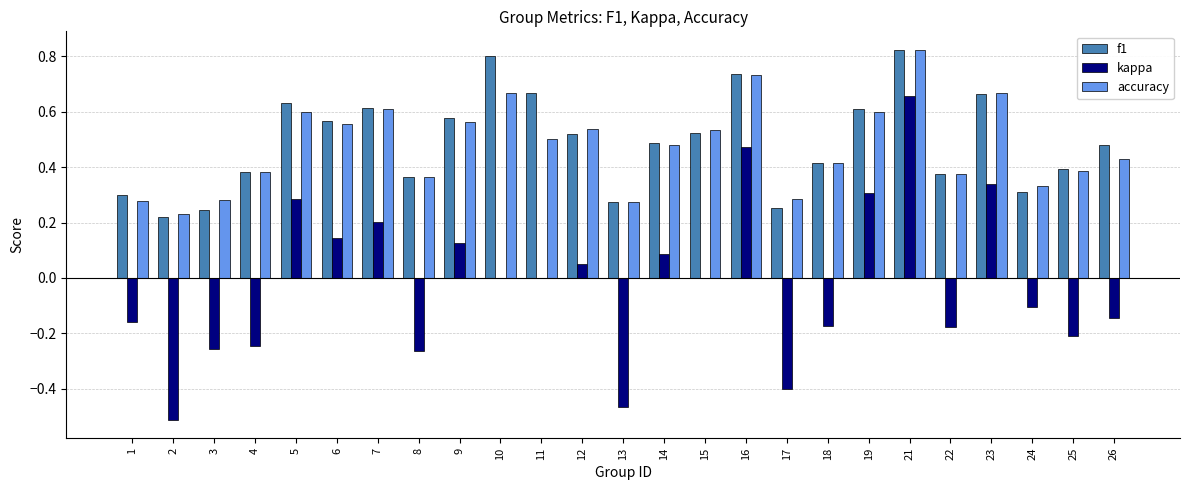

Is it true that f1 equals 0.5 at 15?

True